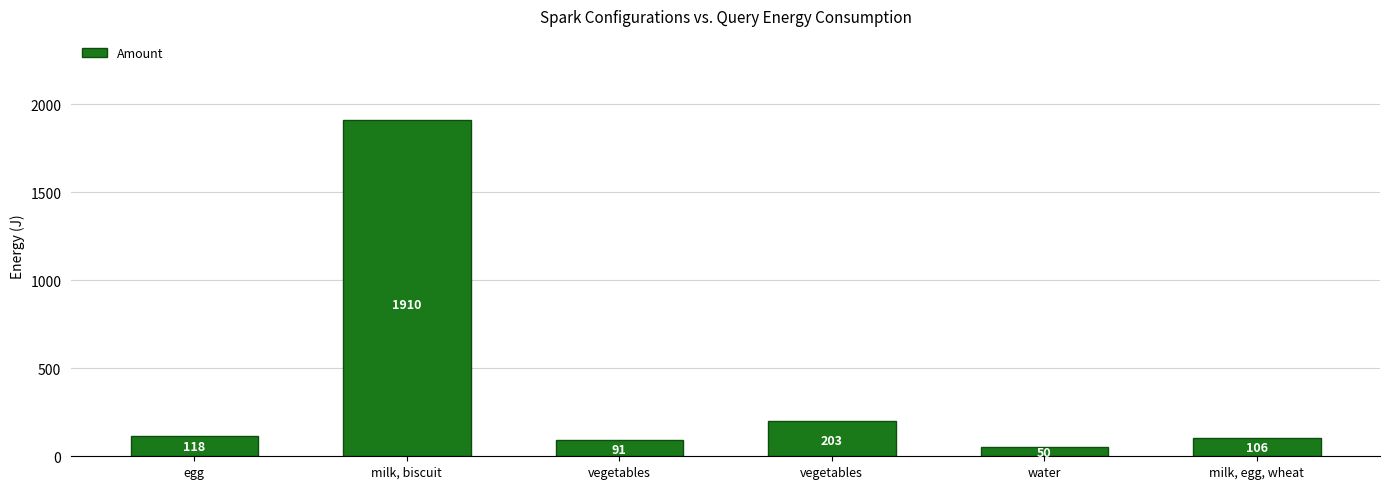

Rank the categories by value from highest to lowest.

milk, biscuit, vegetables, egg, milk, egg, wheat, vegetables, water